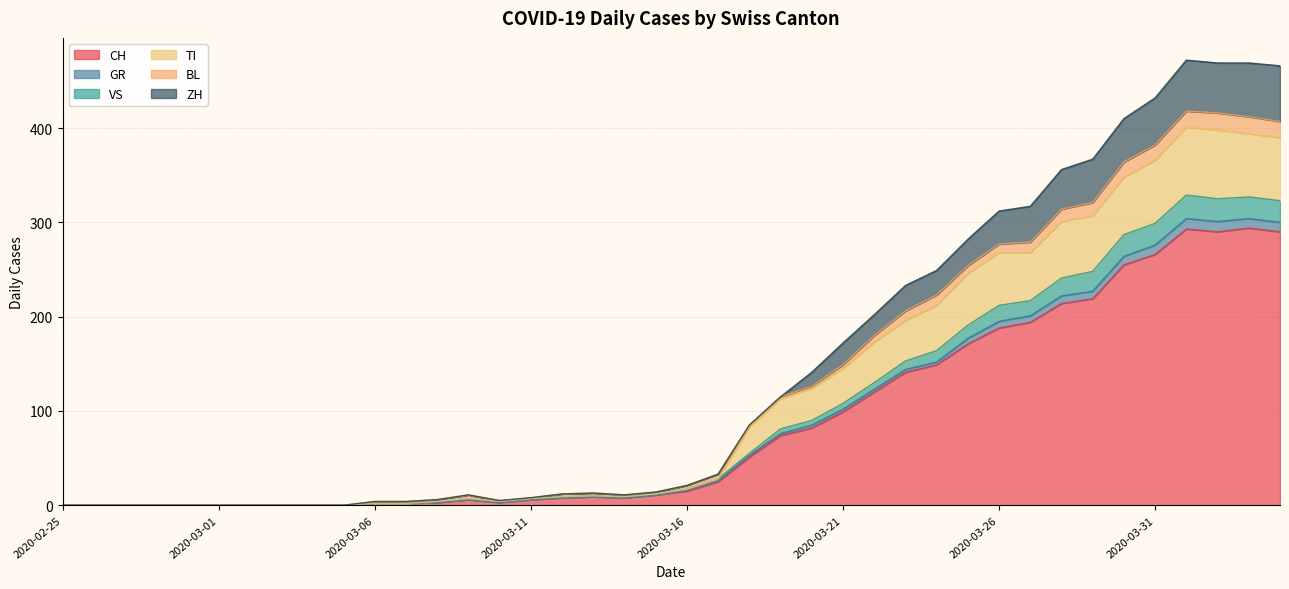

What is the highest value of the CH series?

294